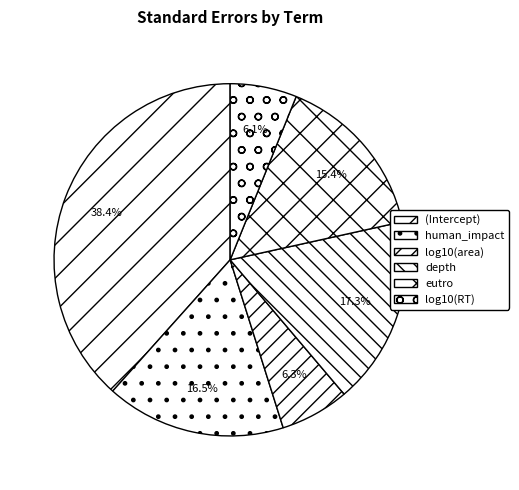

Which category has the smallest portion of the pie?

log10(RT)